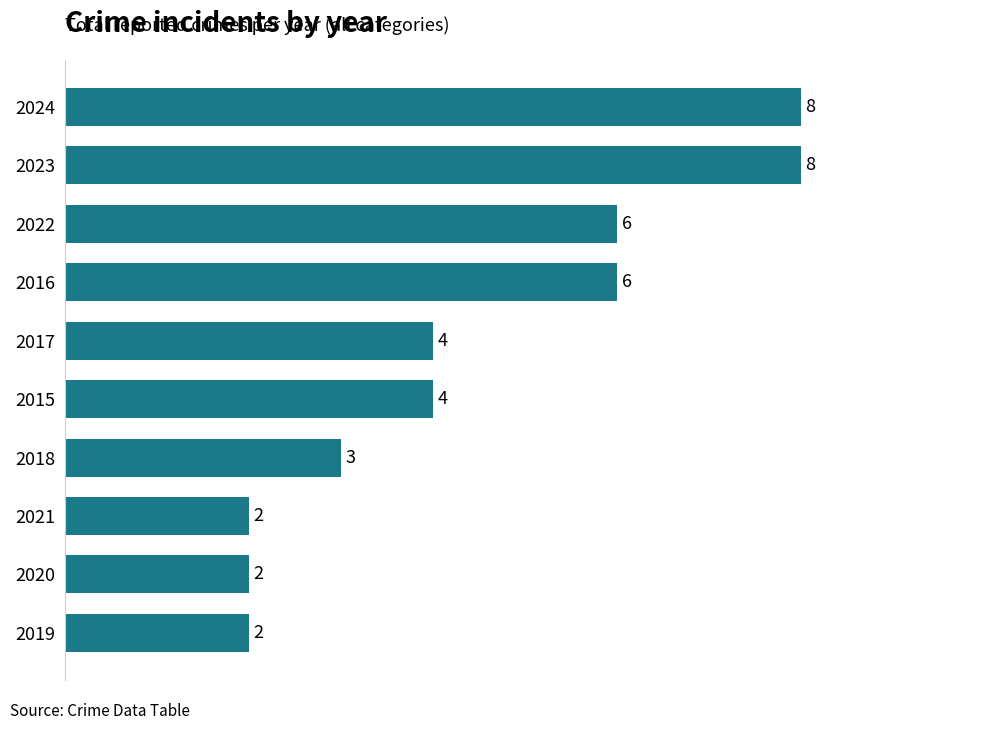

Reading top to bottom, transcribe all the data shown in this chart.

2024=8	2023=8	2022=6	2016=6	2017=4	2015=4	2018=3	2021=2	2020=2	2019=2